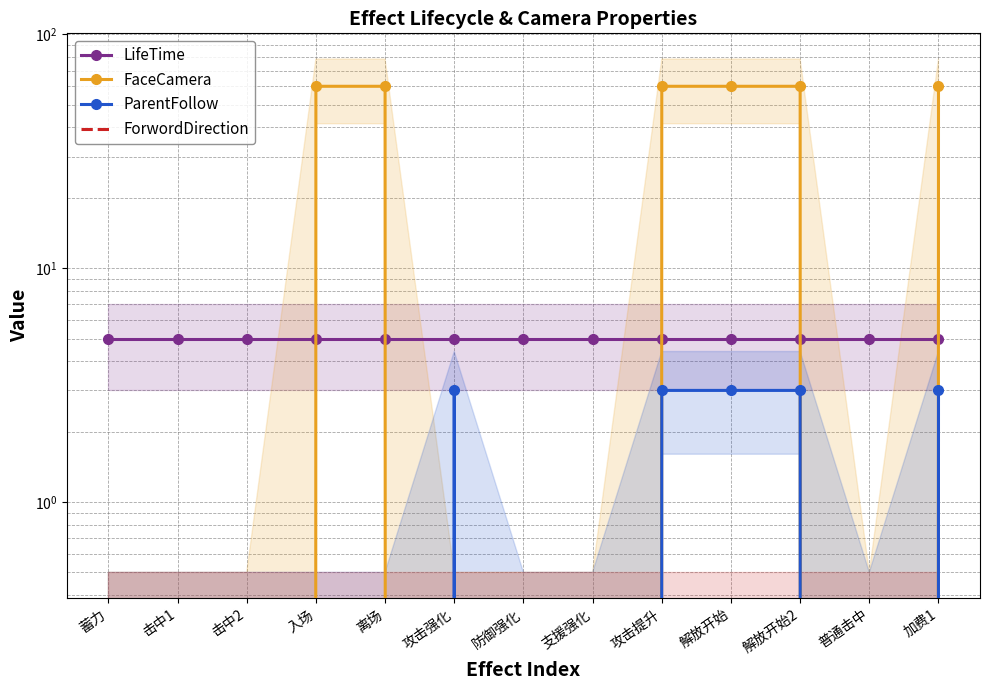

The ParentFollow series shows 2 at 离场. True or false?

False